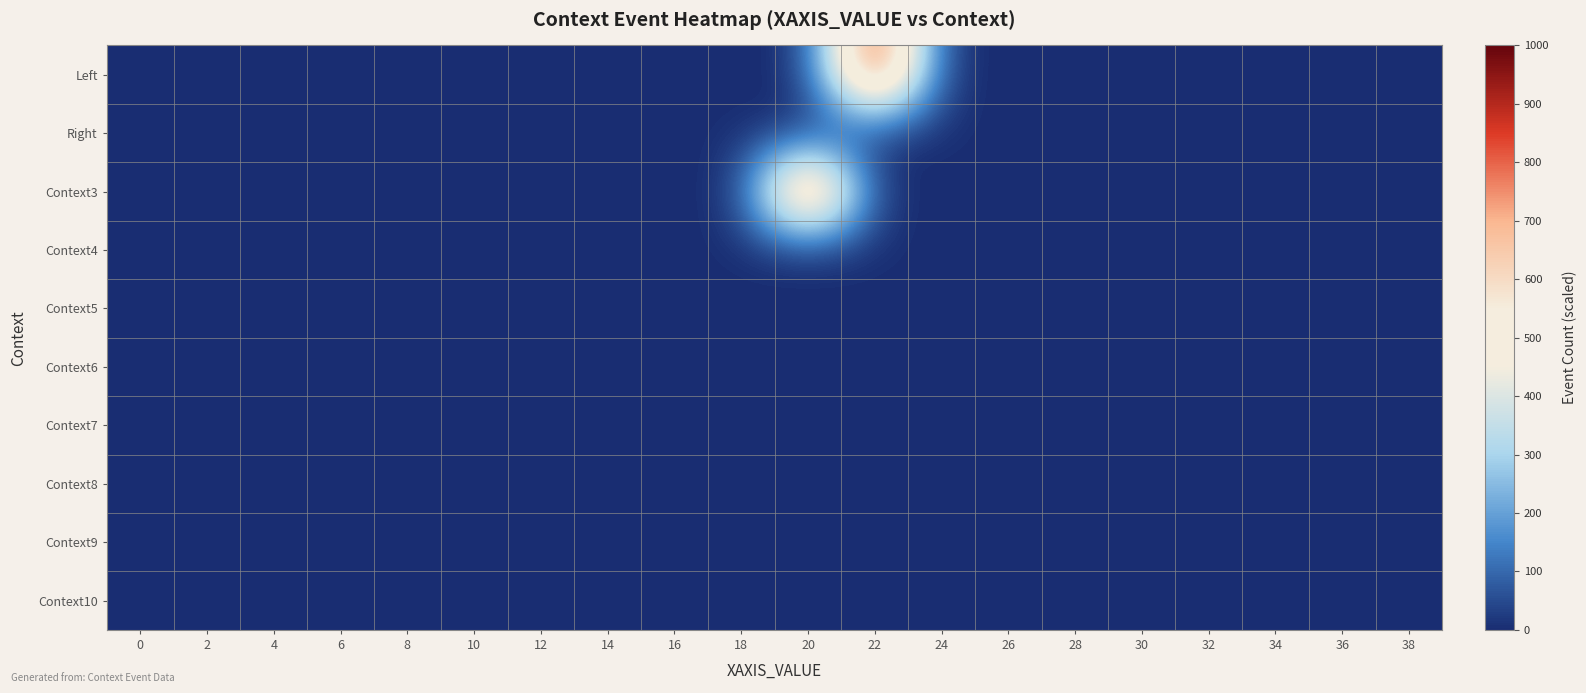

Reading left to right, list all the values displayed in this chart.

Left: 0=0	2=0	4=0	6=0	8=0	10=0	12=0	14=0	16=0	18=0	20=0	22=1000	24=0	26=0	28=0	30=0	32=0	34=0	36=0	38=0
Right: 0=0	2=0	4=0	6=0	8=0	10=0	12=0	14=0	16=0	18=0	20=0	22=0	24=0	26=0	28=0	30=0	32=0	34=0	36=0	38=0
Context3: 0=0	2=0	4=0	6=0	8=0	10=0	12=0	14=0	16=0	18=0	20=1000	22=0	24=0	26=0	28=0	30=0	32=0	34=0	36=0	38=0
Context4: 0=0	2=0	4=0	6=0	8=0	10=0	12=0	14=0	16=0	18=0	20=0	22=0	24=0	26=0	28=0	30=0	32=0	34=0	36=0	38=0
Context5: 0=0	2=0	4=0	6=0	8=0	10=0	12=0	14=0	16=0	18=0	20=0	22=0	24=0	26=0	28=0	30=0	32=0	34=0	36=0	38=0
Context6: 0=0	2=0	4=0	6=0	8=0	10=0	12=0	14=0	16=0	18=0	20=0	22=0	24=0	26=0	28=0	30=0	32=0	34=0	36=0	38=0
Context7: 0=0	2=0	4=0	6=0	8=0	10=0	12=0	14=0	16=0	18=0	20=0	22=0	24=0	26=0	28=0	30=0	32=0	34=0	36=0	38=0
Context8: 0=0	2=0	4=0	6=0	8=0	10=0	12=0	14=0	16=0	18=0	20=0	22=0	24=0	26=0	28=0	30=0	32=0	34=0	36=0	38=0
Context9: 0=0	2=0	4=0	6=0	8=0	10=0	12=0	14=0	16=0	18=0	20=0	22=0	24=0	26=0	28=0	30=0	32=0	34=0	36=0	38=0
Context10: 0=0	2=0	4=0	6=0	8=0	10=0	12=0	14=0	16=0	18=0	20=0	22=0	24=0	26=0	28=0	30=0	32=0	34=0	36=0	38=0